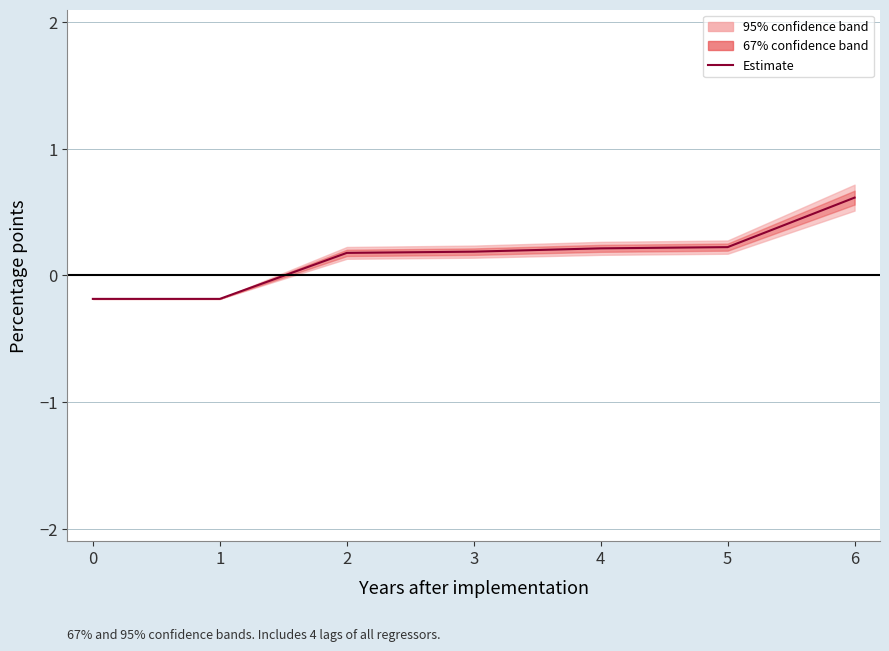

How many data points are less than 0?

2